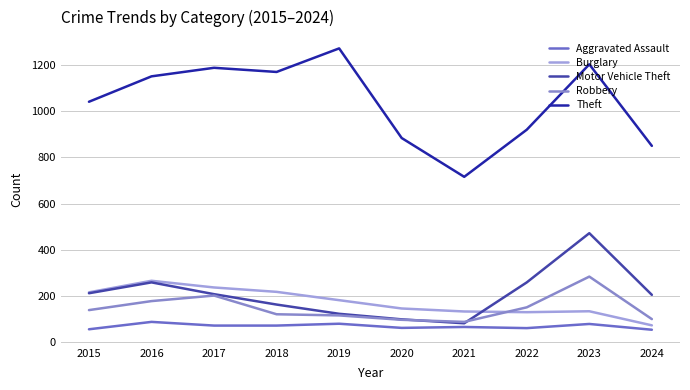

Is it true that Burglary equals 425 at 2016?

False